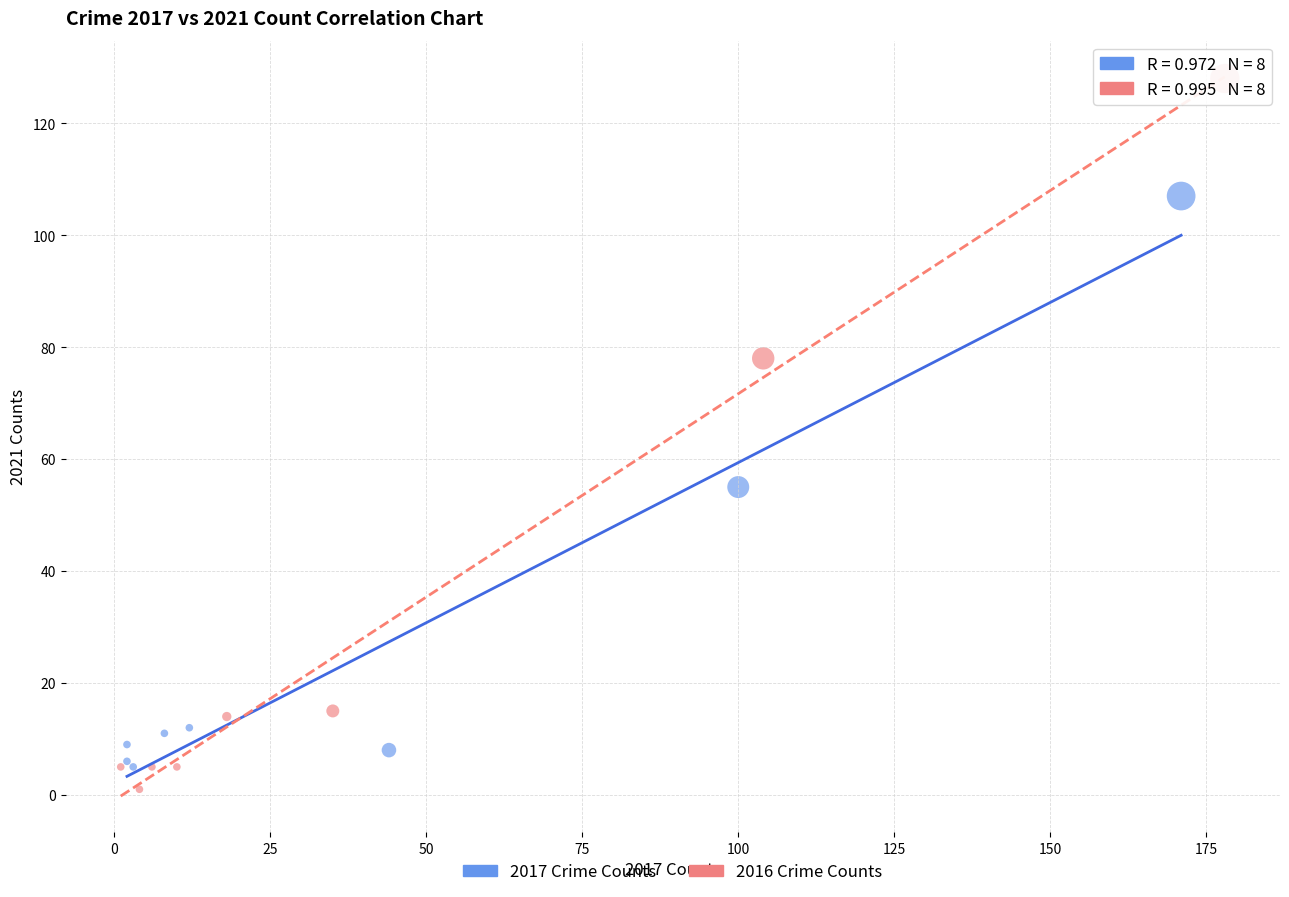

Which series contains the lowest Y value?

2016 Crime Counts